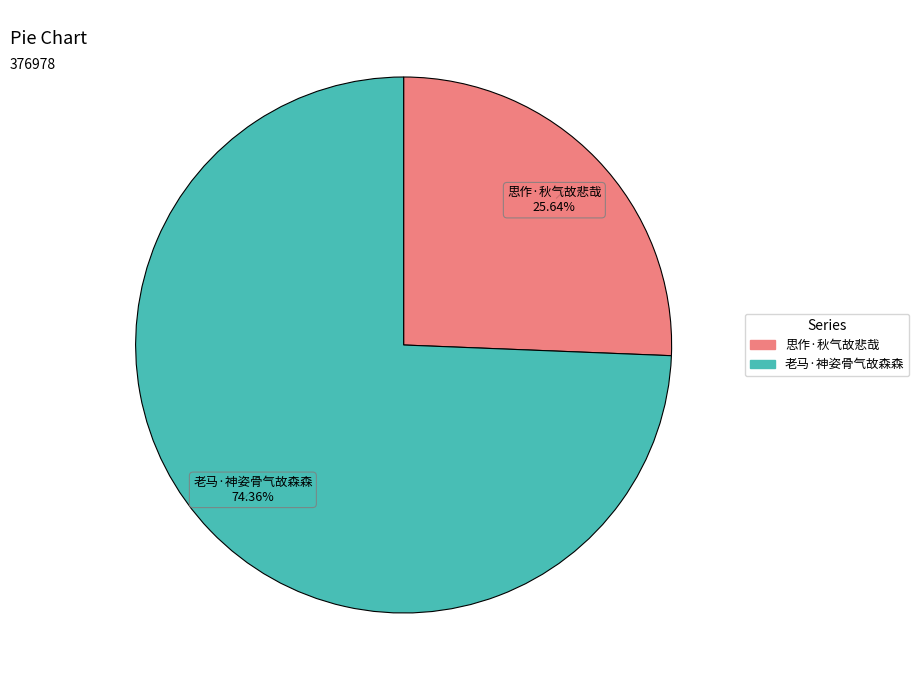

Approximately how many times larger is the value at 老马·神姿骨气故森森 compared to 思作·秋气故悲哉?

2.9